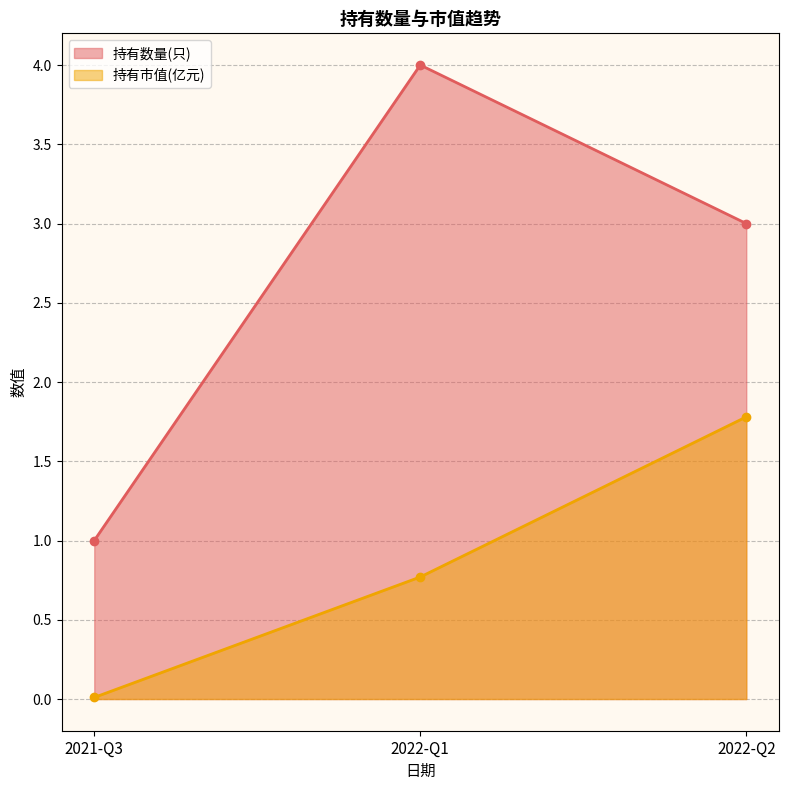

Between 2022-Q2 and 2021-Q3, which is larger?

2022-Q2